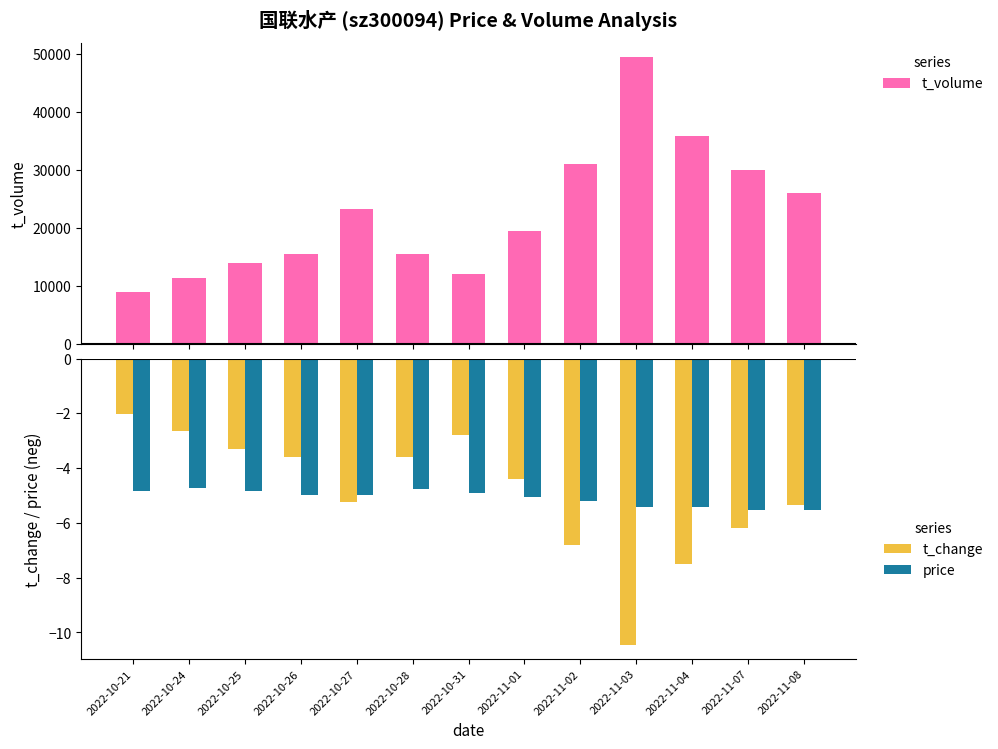

Where does the t_volume series first go above 19503?

2022-10-27